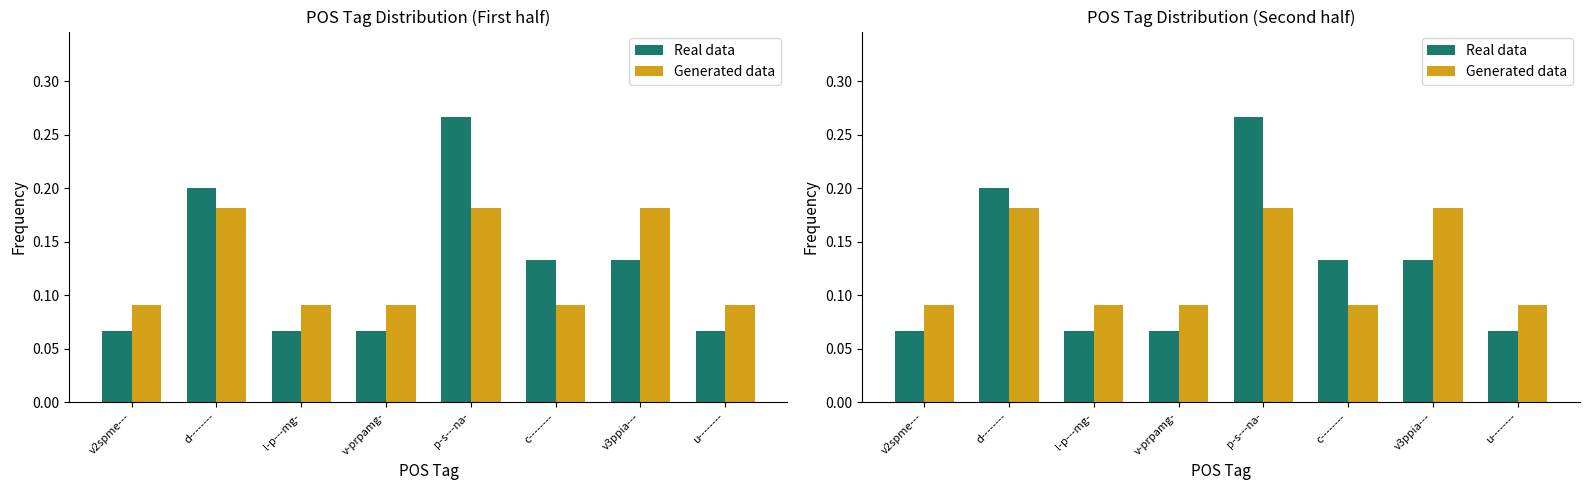

How many categories are shown in the chart?

8